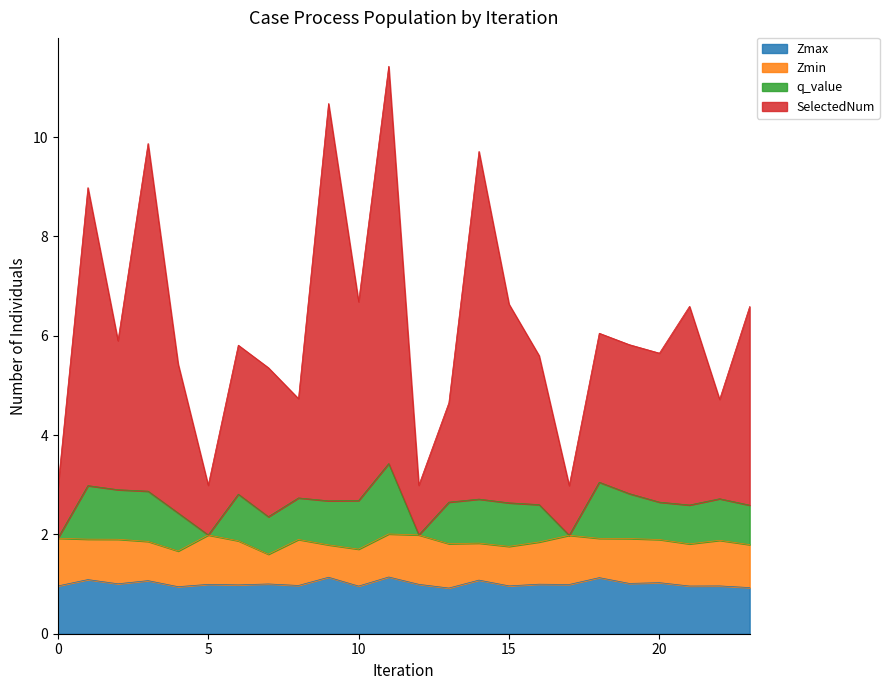

What is the maximum value for Zmax?

1.1